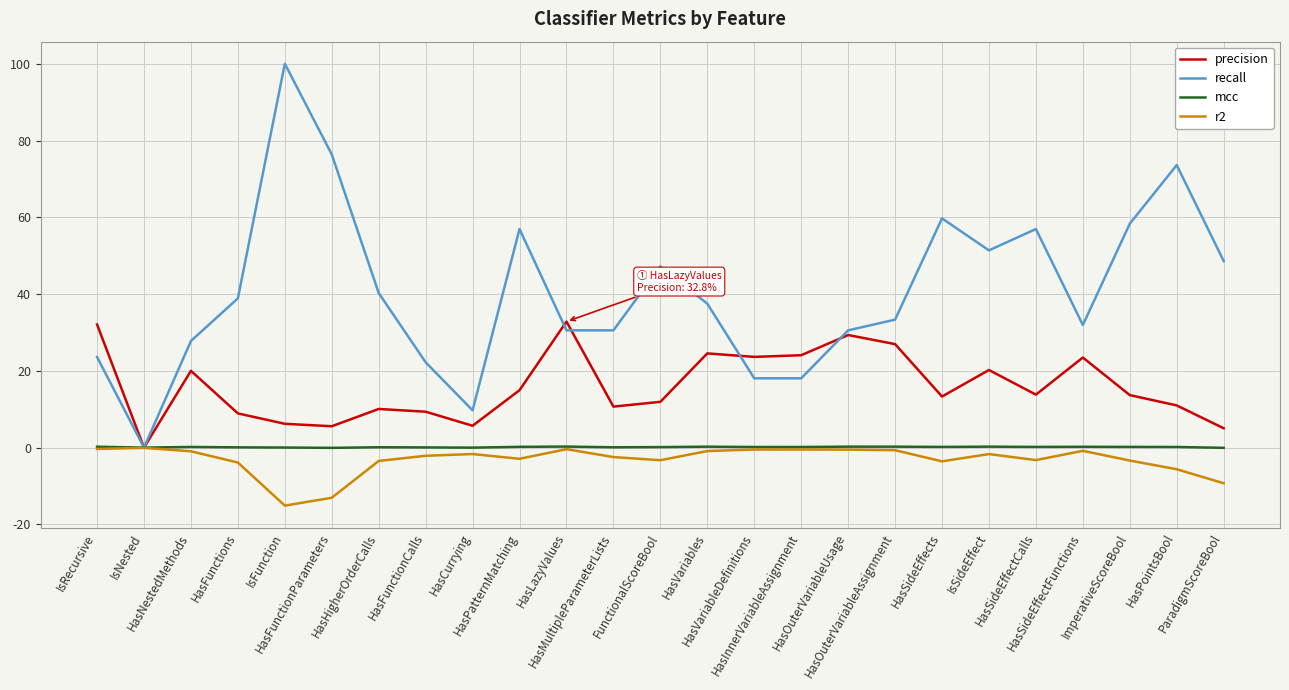

How many series are shown in this chart?

4